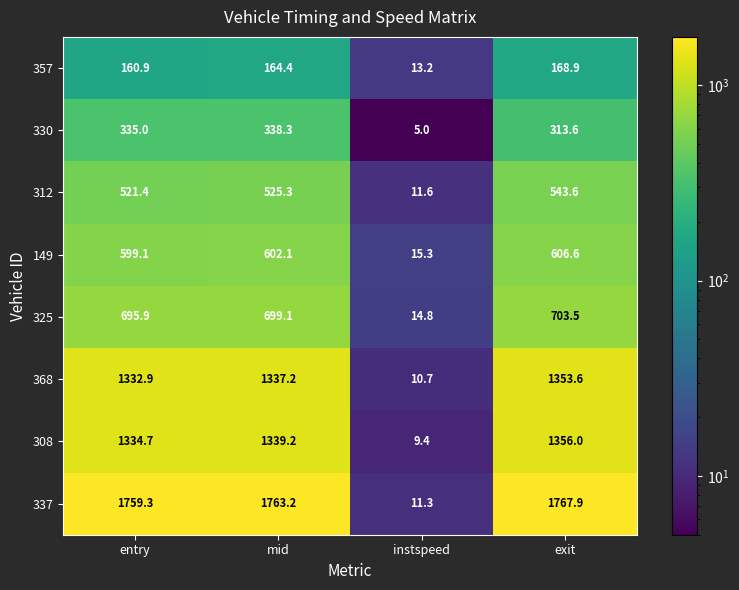

What is the spread (max minus min) of values at entry?

1598.4